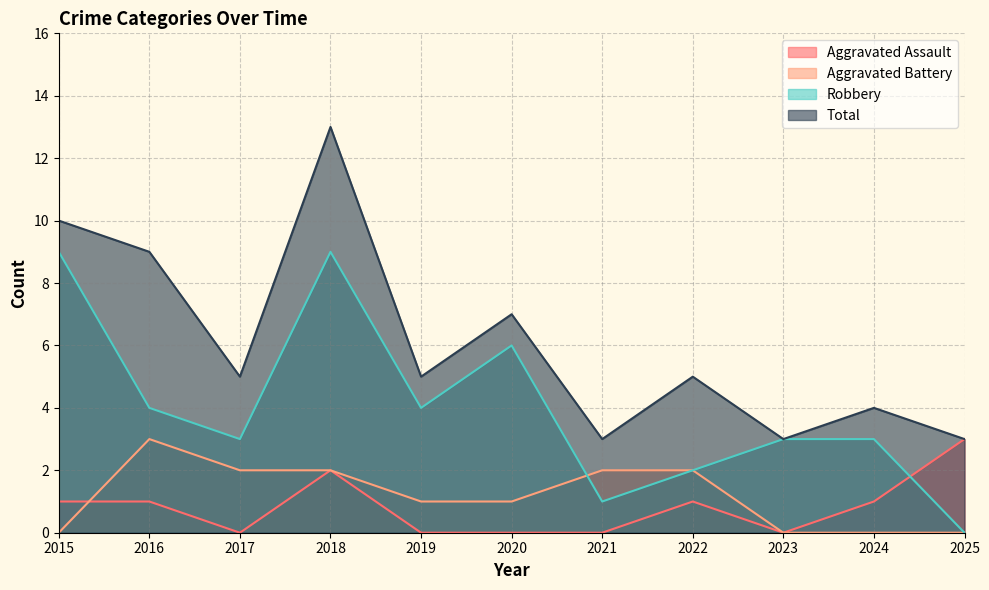

What is the value of the Total point at the 4th from the left?

13